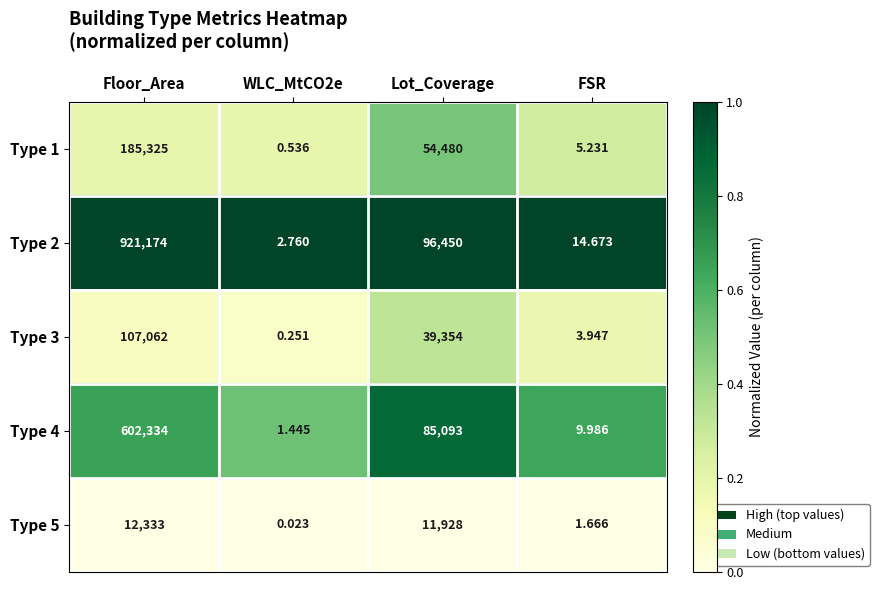

At which label is Type 5 closest to 6166?

Lot_Coverage